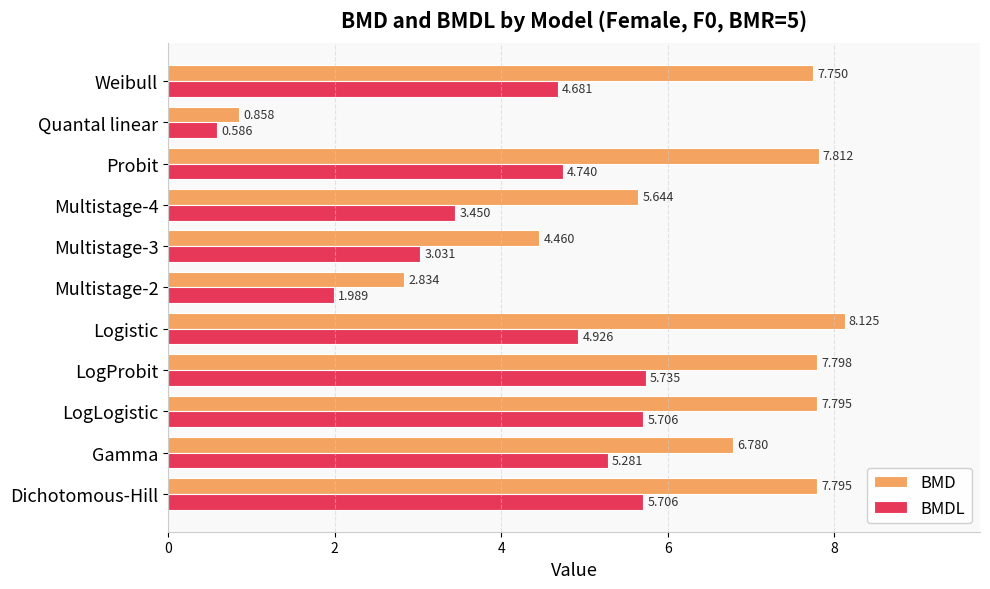

Rank the series by their maximum value, from lowest to highest.

BMDL, BMD